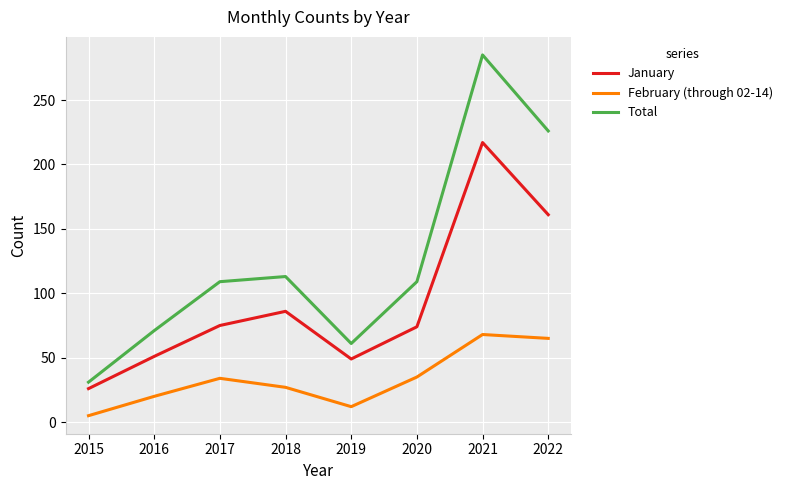

What is the difference between the highest and lowest values at 2022?

161